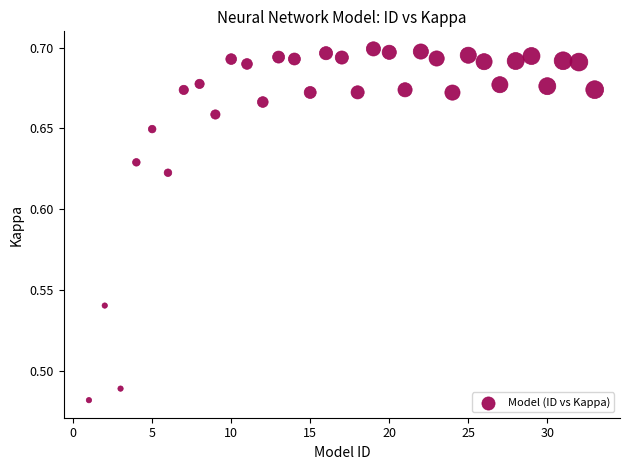

What is the range of X values (max minus min)?

32.0